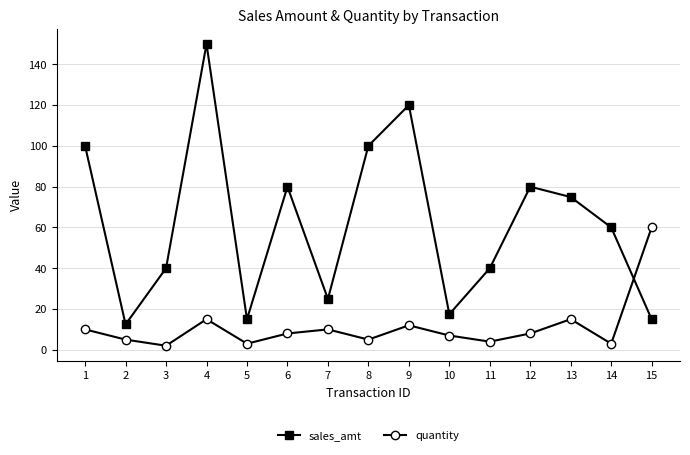

Count the number of data series in this chart.

2